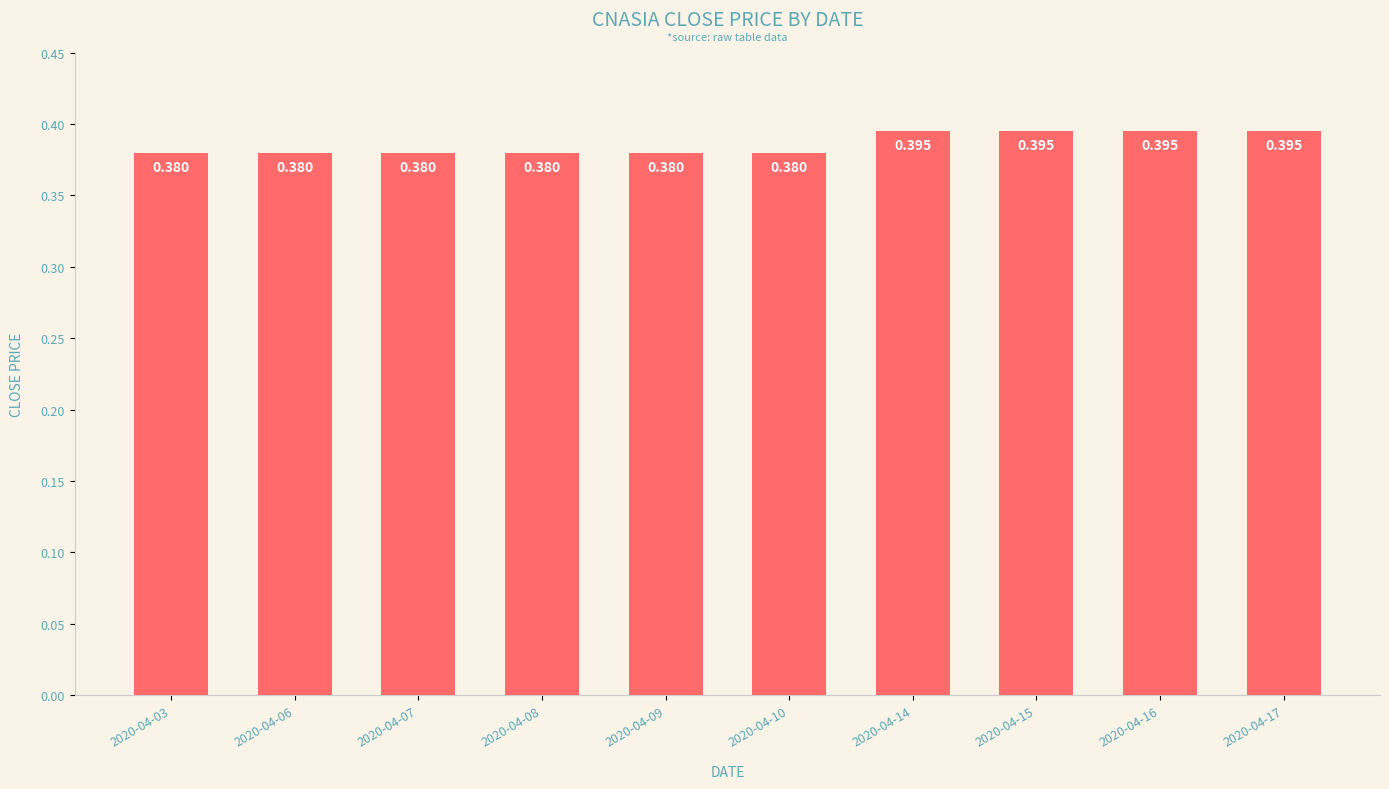

Count the number of categories in the chart.

10